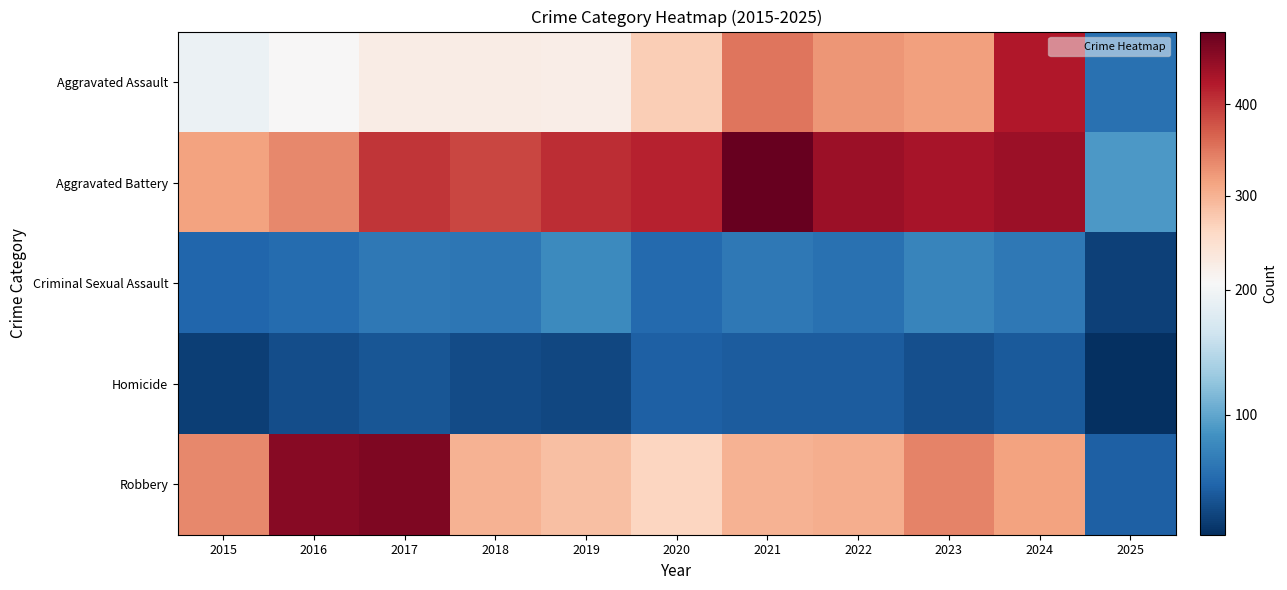

Which series has the widest spread of values?

Robbery